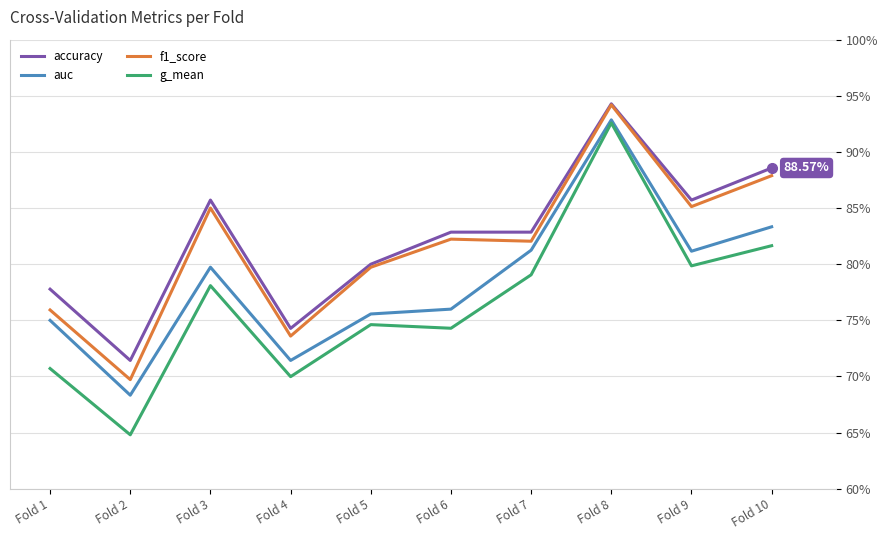

True or false: auc and f1_score intersect in this chart.

False